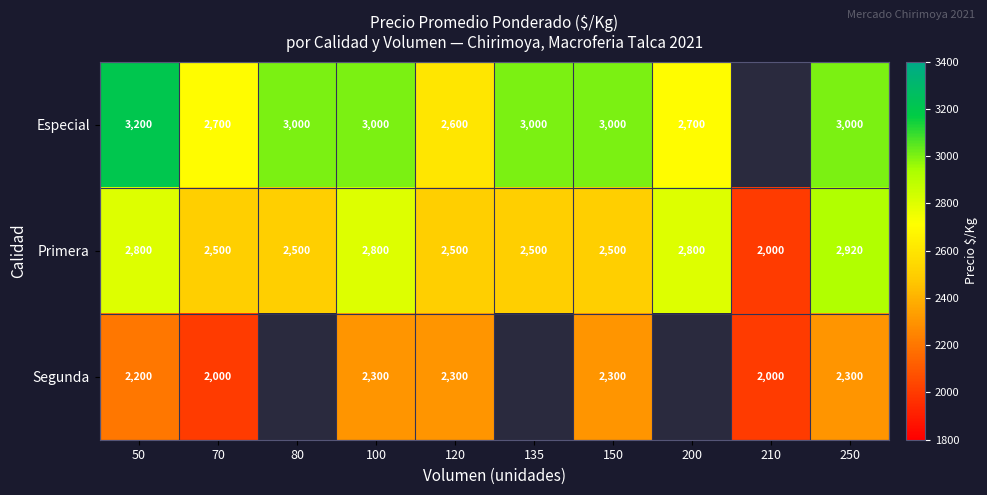

What is the difference between the second highest and second lowest values in the Primera series?

300